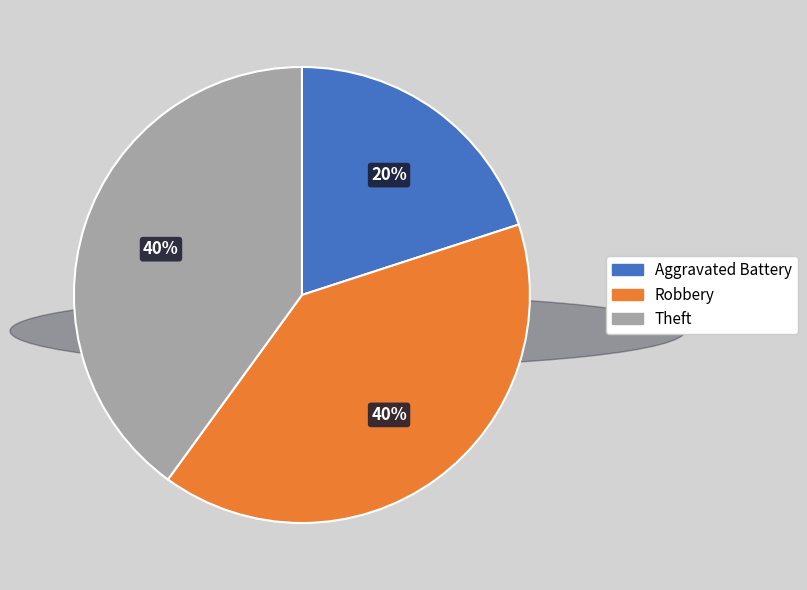

Which slice is the smallest?

Aggravated Battery